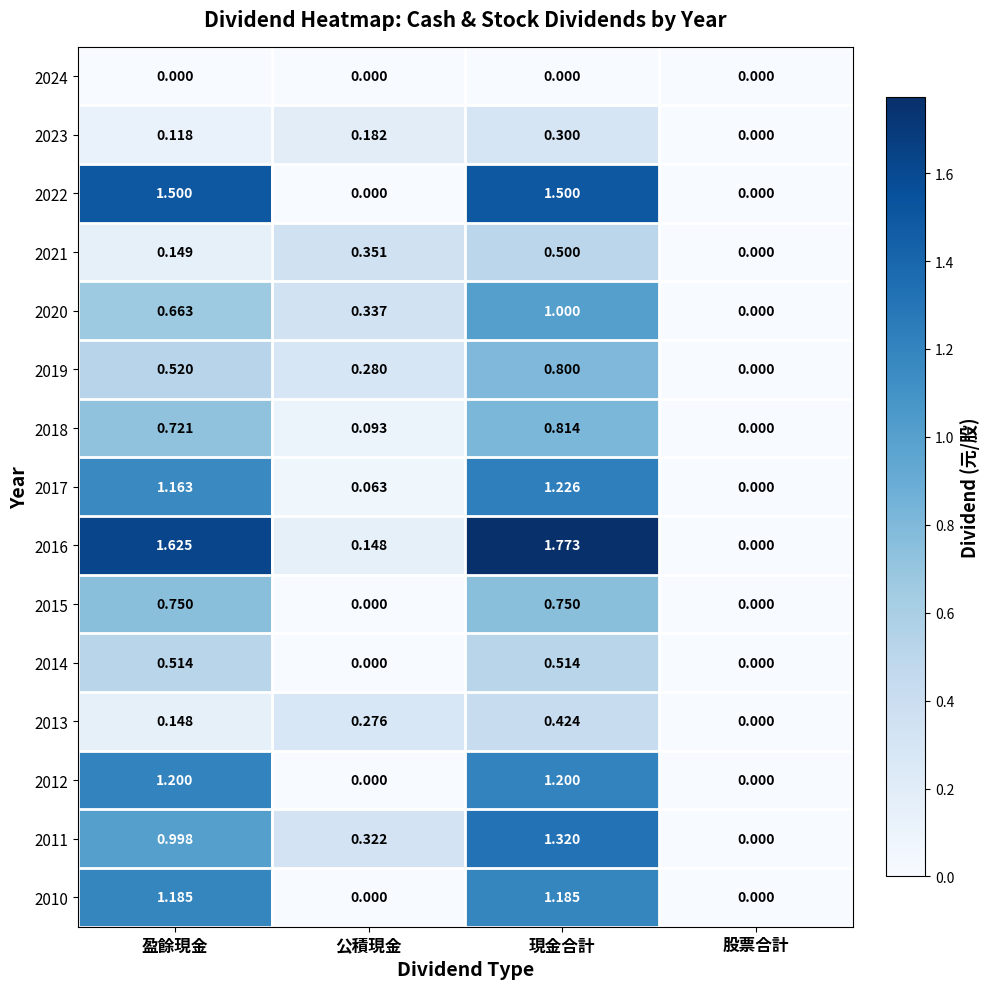

How many values in the 2015 series exceed 0?

2